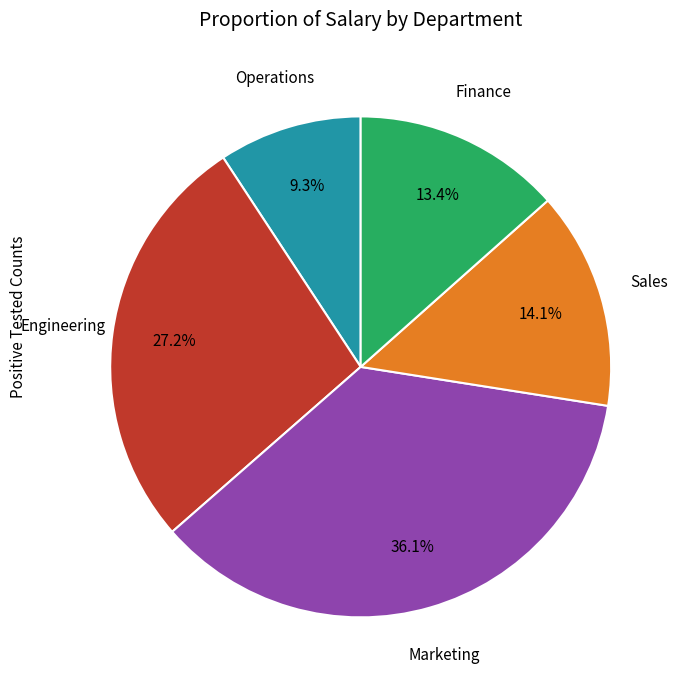

How many slices are in this pie chart?

5